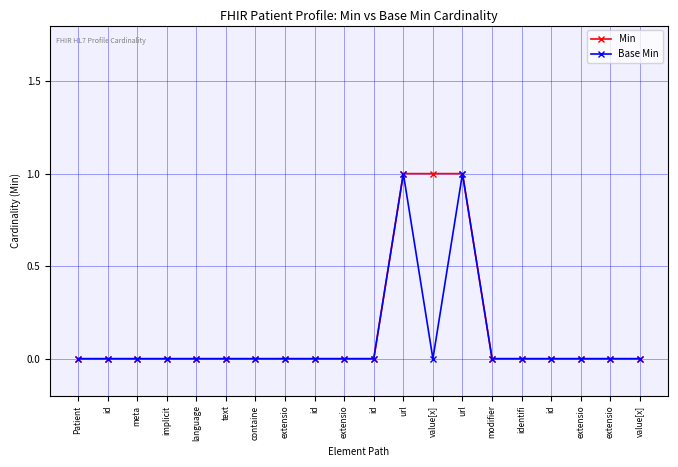

Does the chart display data point markers on the line(s)?

Yes